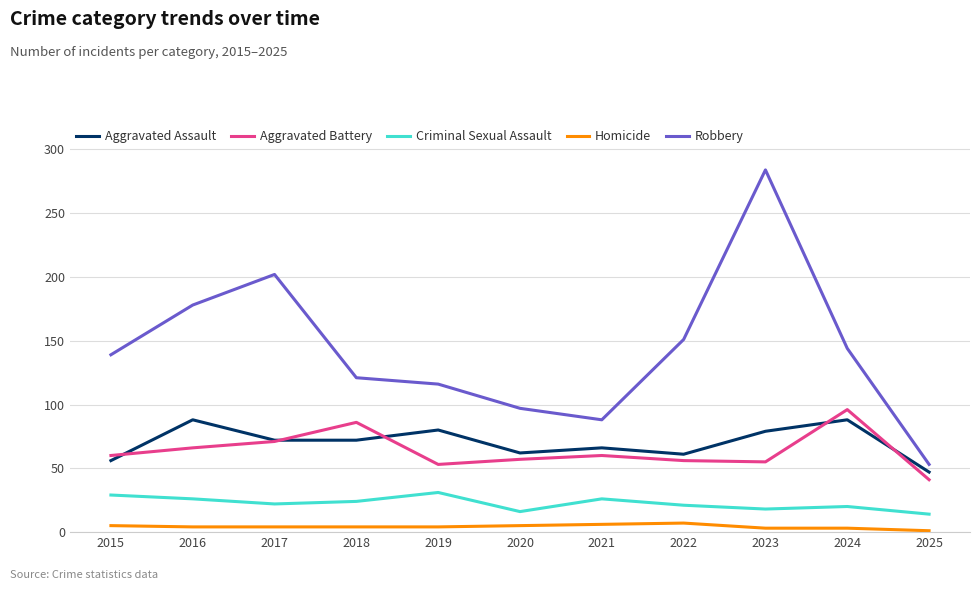

What is the total value across all series at 2023?

439